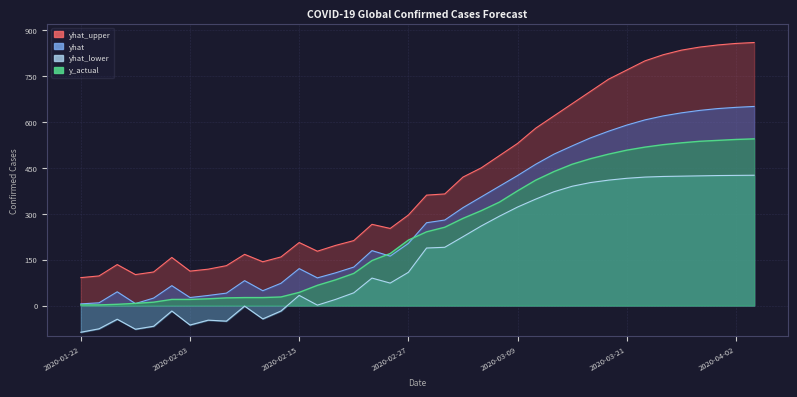

Which series has the largest total across all categories?

yhat_upper